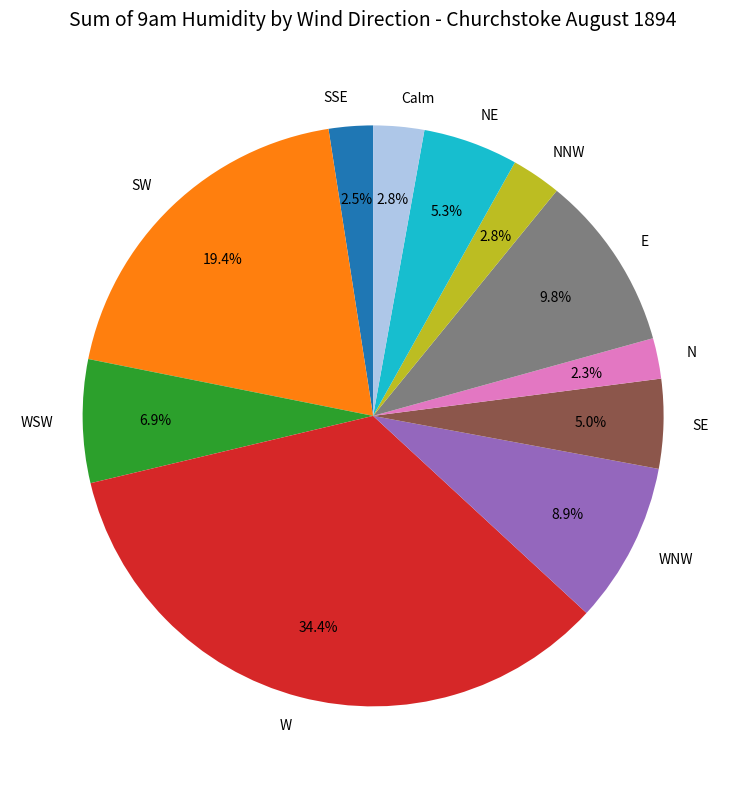

What percentage is NOT represented by SW?

80.6%